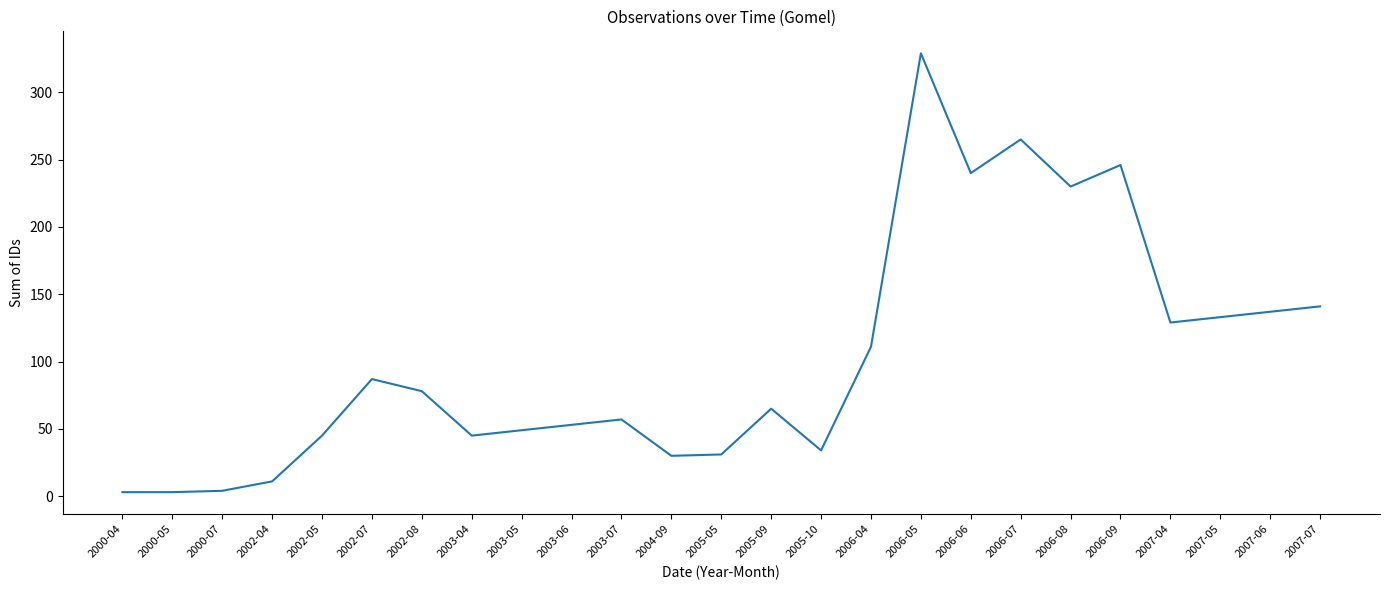

What position from the right is 2005-09?

12